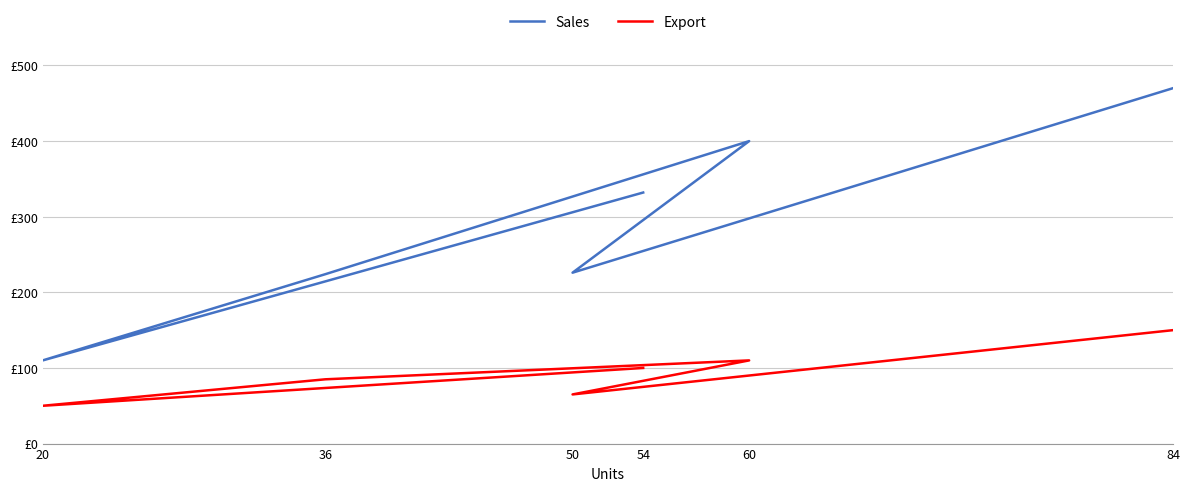

True or false: Export and Sales cross at least once.

False